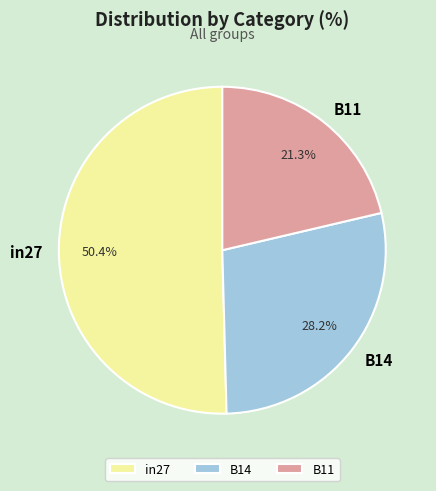

True or false: B11 accounts for 21% of the total.

True